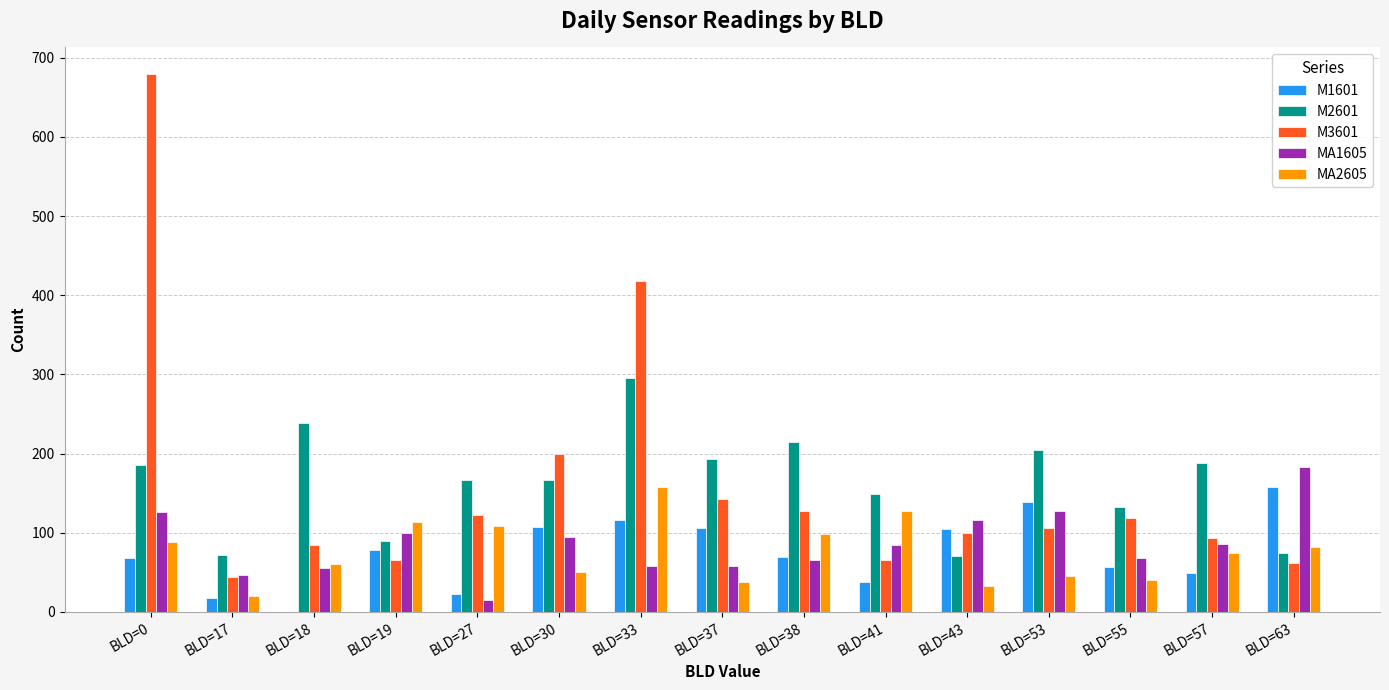

At which label does MA2605 reach its peak?

BLD=33